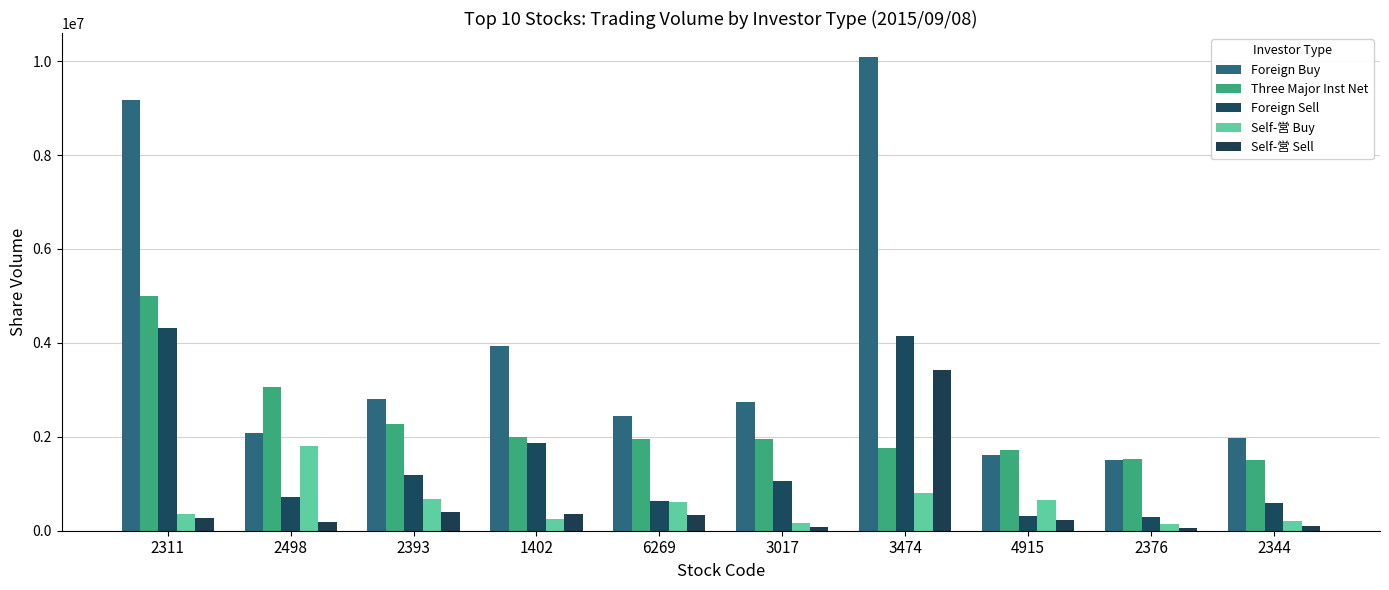

Reading right to left, list all the values displayed in this chart.

Foreign Buy: 1975000	1500000	1614000	10095000	2734000	2451569	3940000	2807000	2082000	9172000
Three Major Inst Net: 1497000	1527000	1722000	1757739	1958274	1963936	1990665	2276000	3069000	5008780
Foreign Sell: 586000	297000	320000	4151000	1059726	638633	1861335	1192000	717000	4310220
Self-営 Buy: 199000	135000	658000	795739	158000	619000	260000	668000	1804000	364000
Self-営 Sell: 91000	61000	230000	3430000	74000	328000	359000	407000	185000	270000